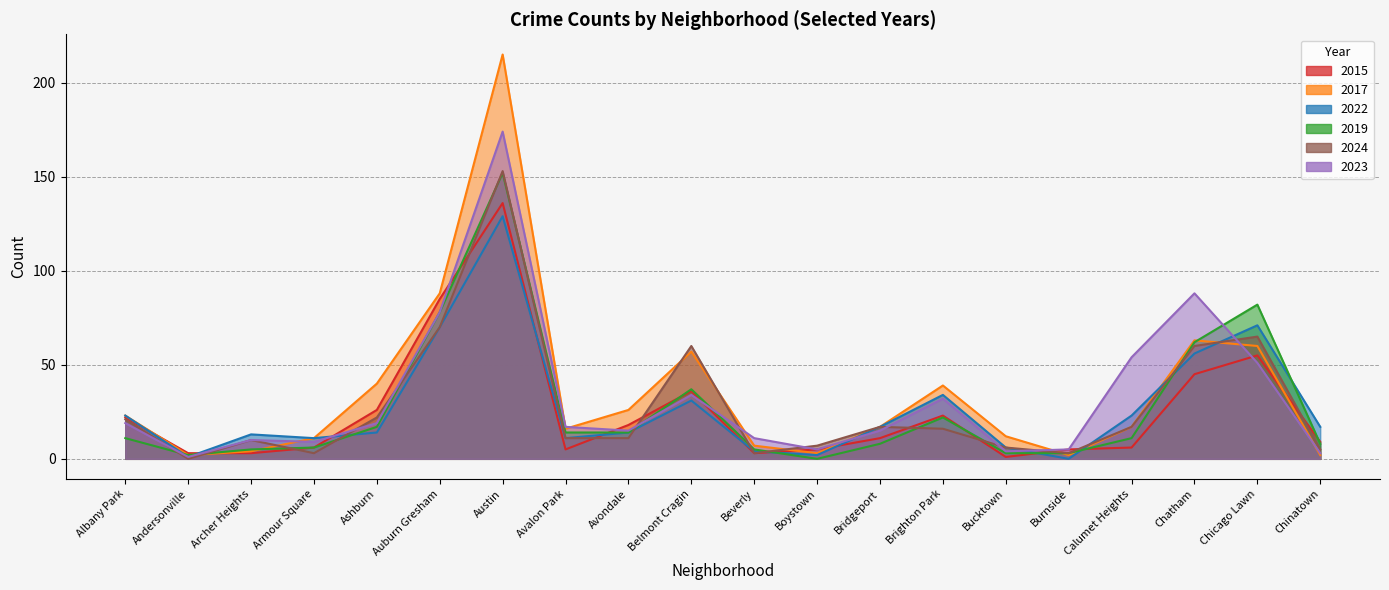

After their last crossing, which series has the higher values: 2023 or 2015?

2015